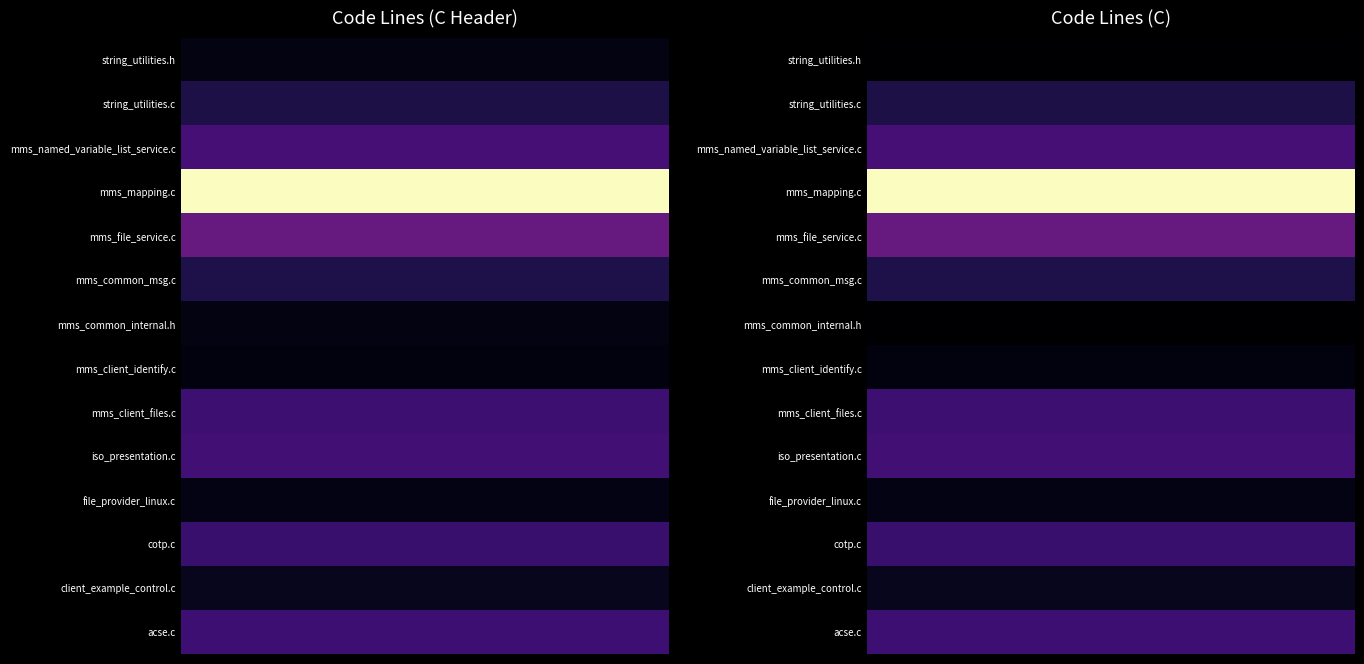

What is the sum of the file_provider_linux.c values at 0 and 1?

310